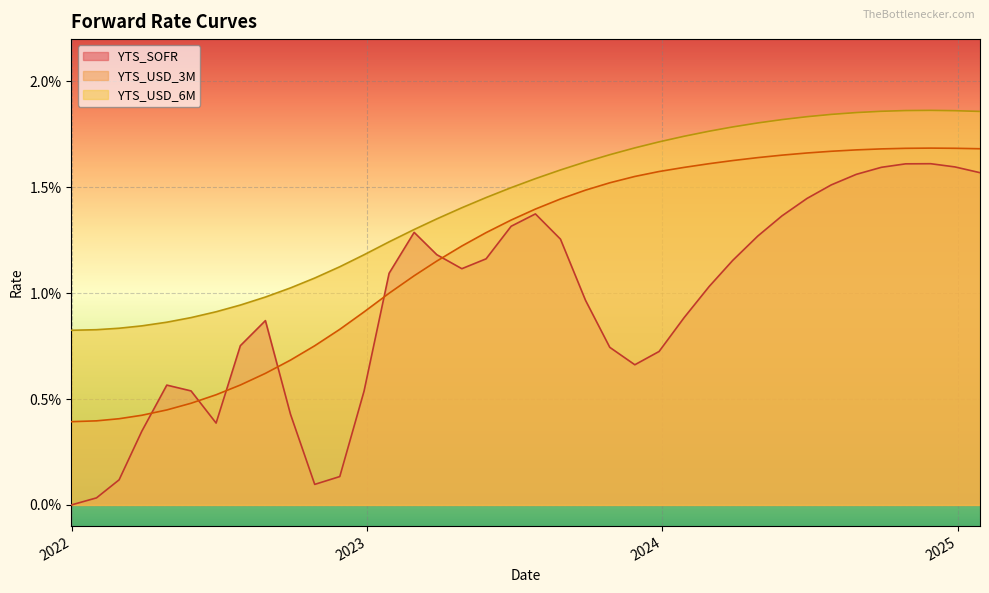

What are all the series names shown in the legend?

YTS_SOFR, YTS_USD_3M, YTS_USD_6M